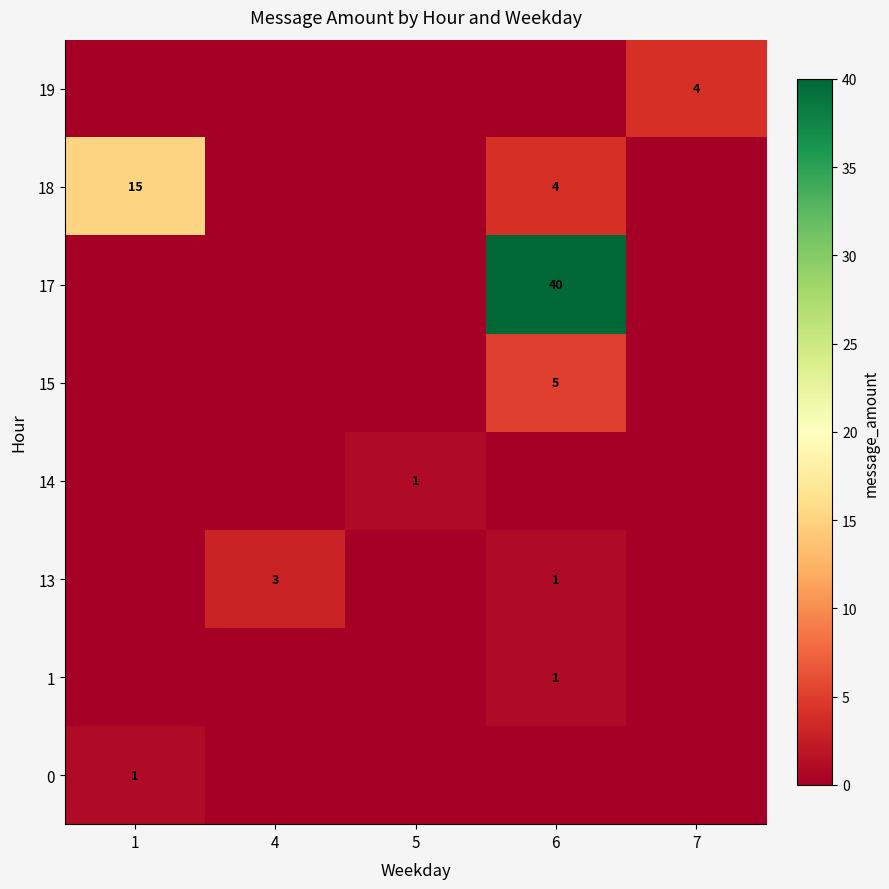

True or false: 14 has a value of 1 at 5.

True